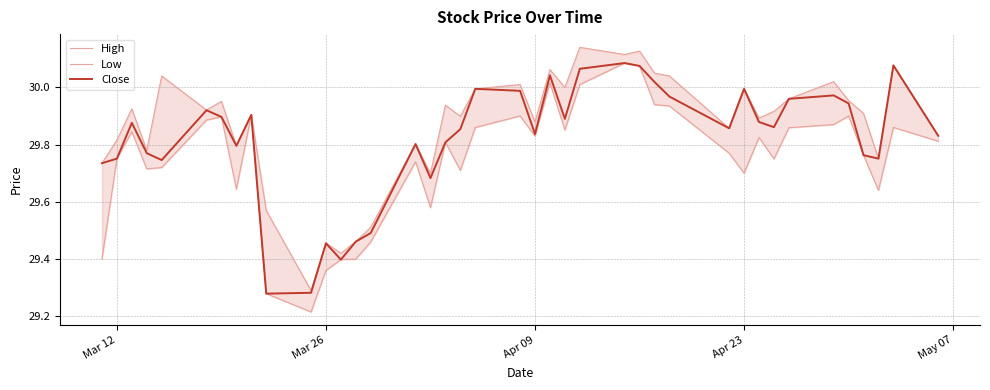

What is the maximum value shown in the chart?

30.1